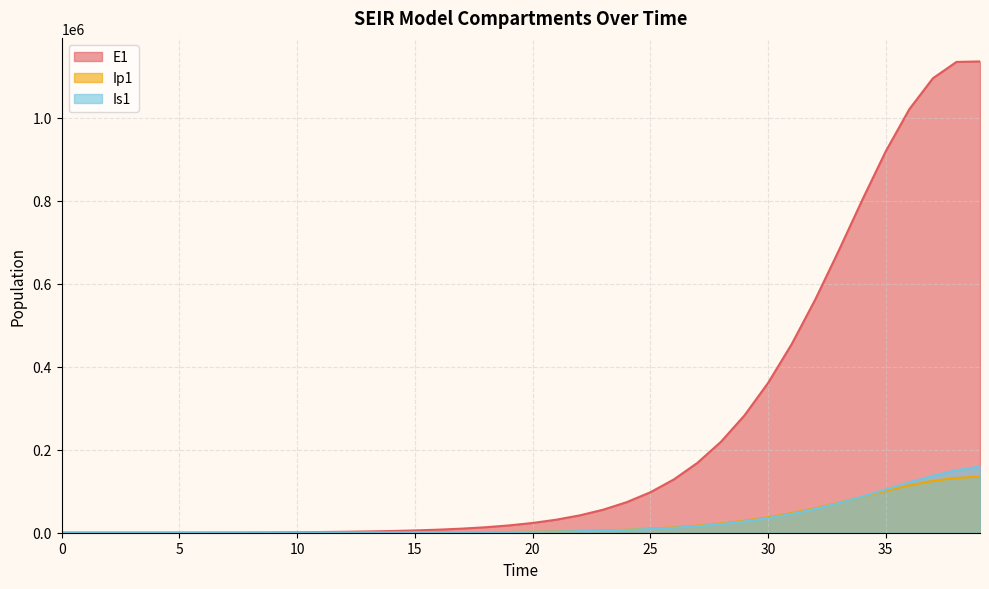

What is the total value across all series at 17?

11765.0